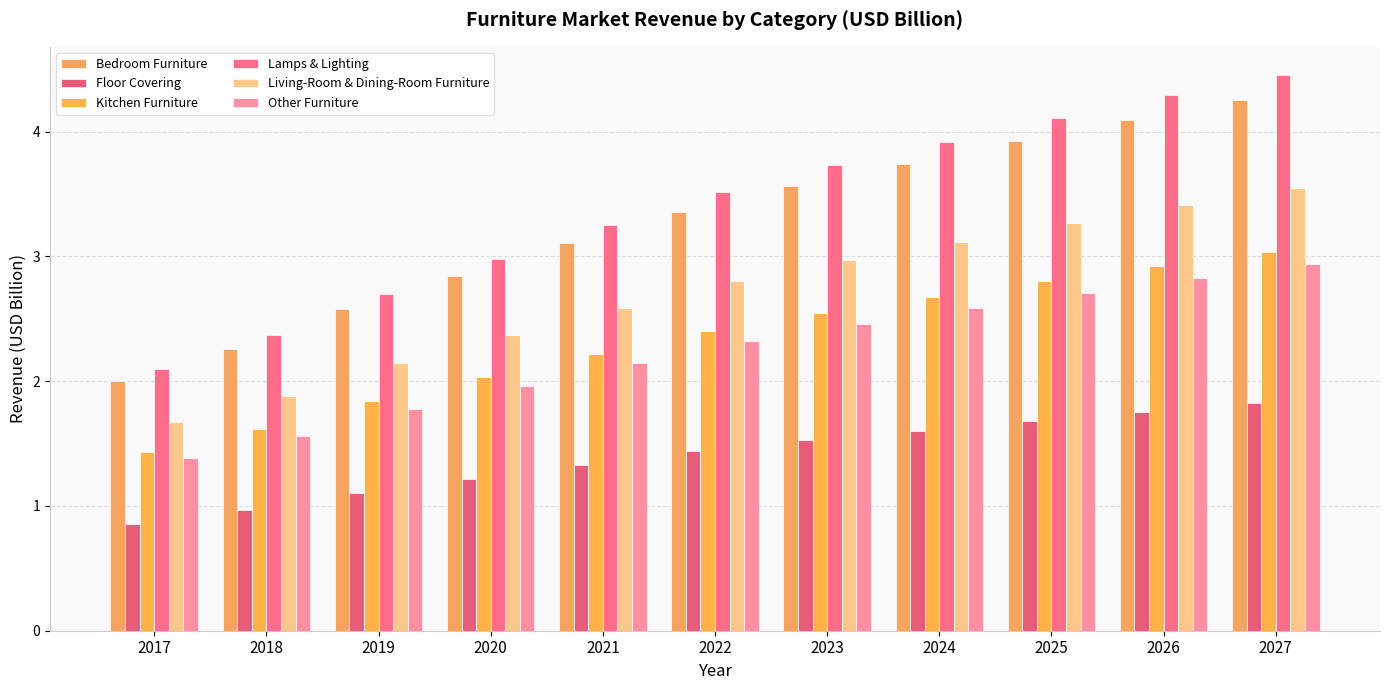

True or false: Bedroom Furniture has a value of 4.5 at 2020.

False